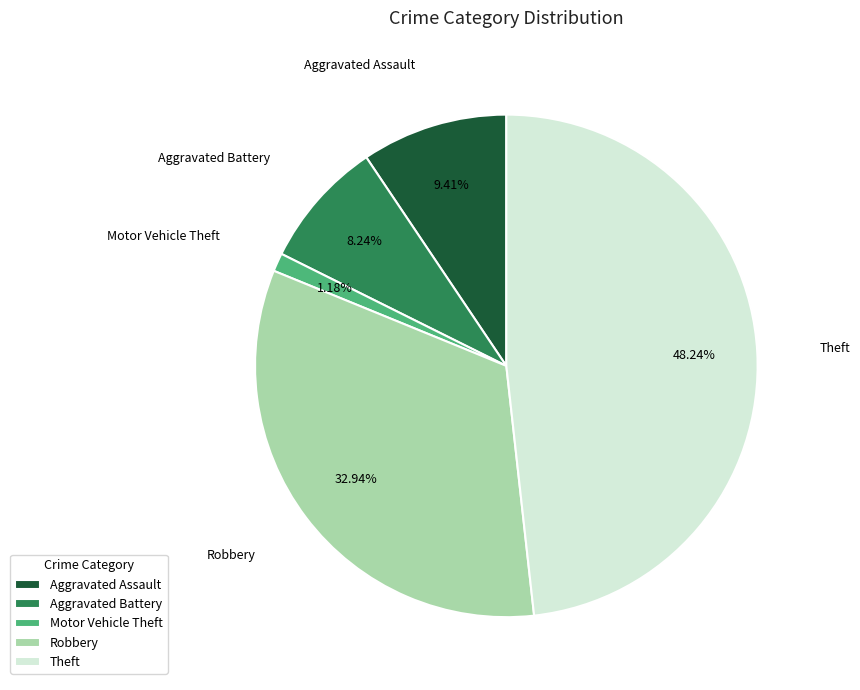

Does Motor Vehicle Theft account for over 50% of the chart?

No